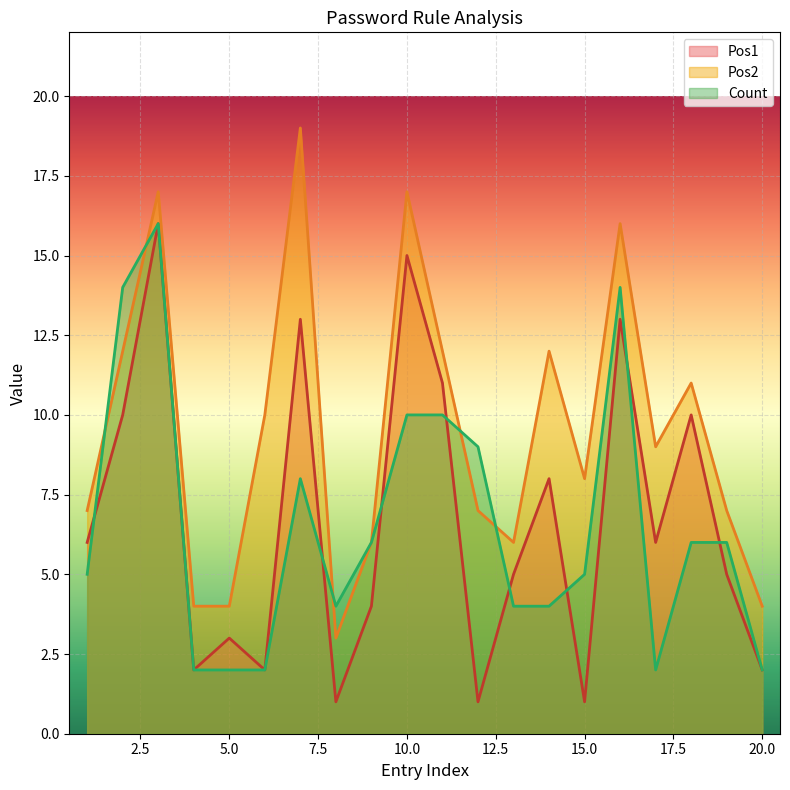

What is the value of the Pos2 point at the 15th from the left?

8